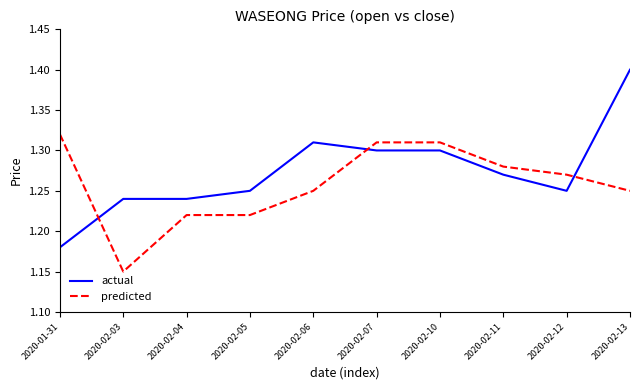

Which label corresponds to the largest value in the chart?

2020-02-13